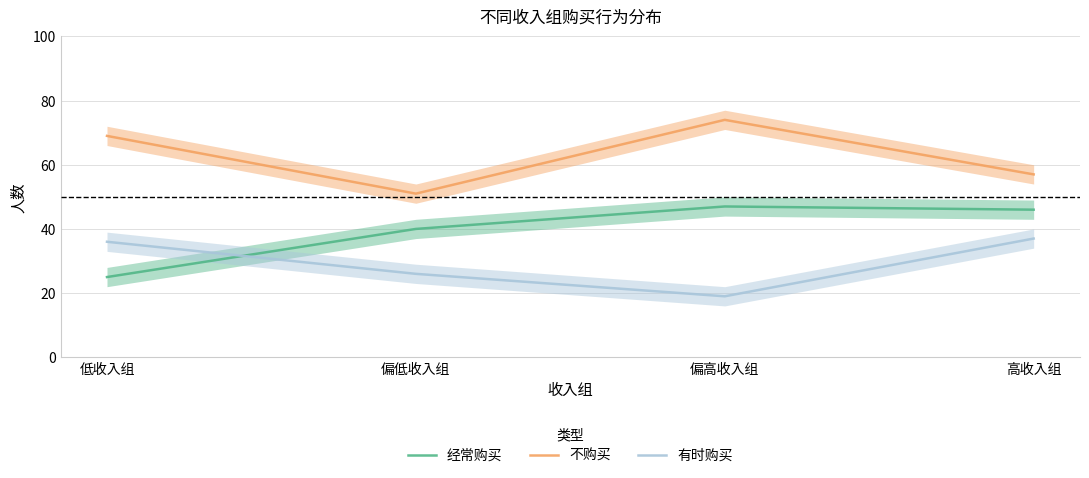

At which label does 经常购买 reach its minimum?

低收入组